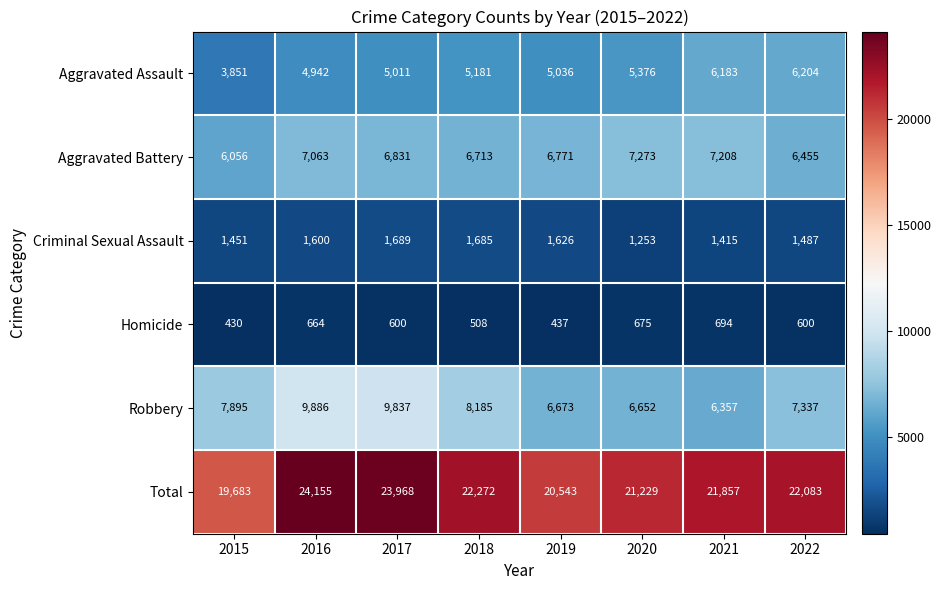

What is the total value across all series at 2019?

41086